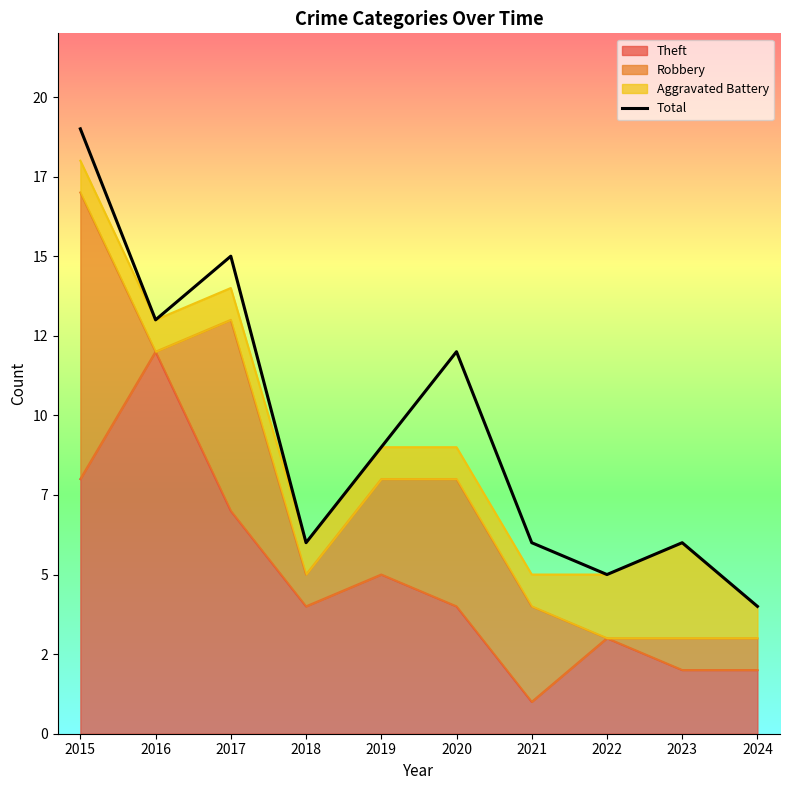

What is the sum of the values at 2023 and 2015?

25